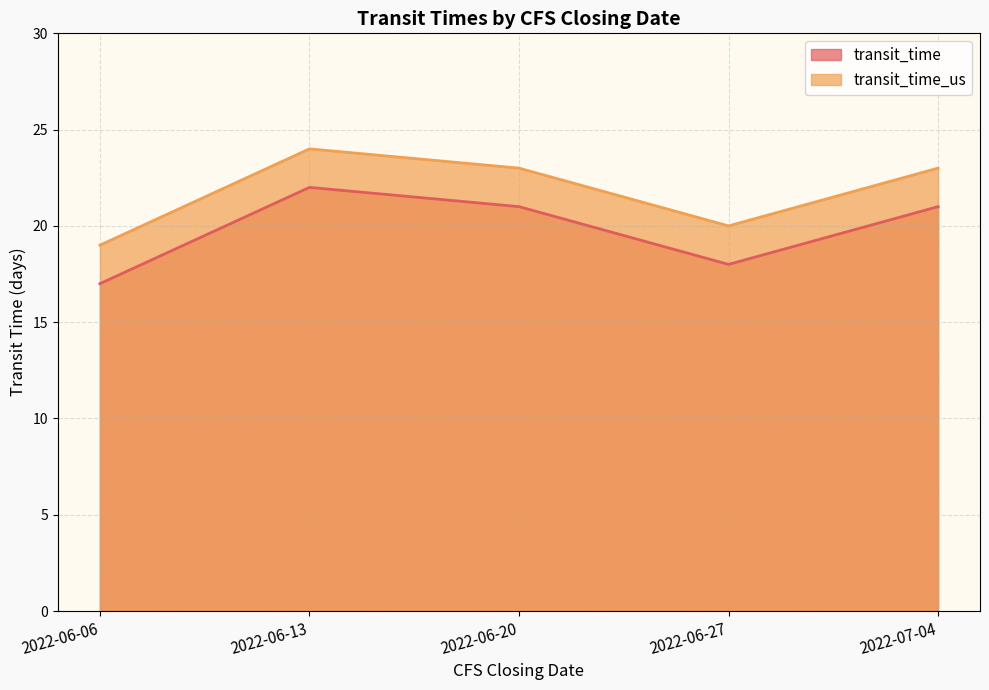

What is the sum of all transit_time values?

99